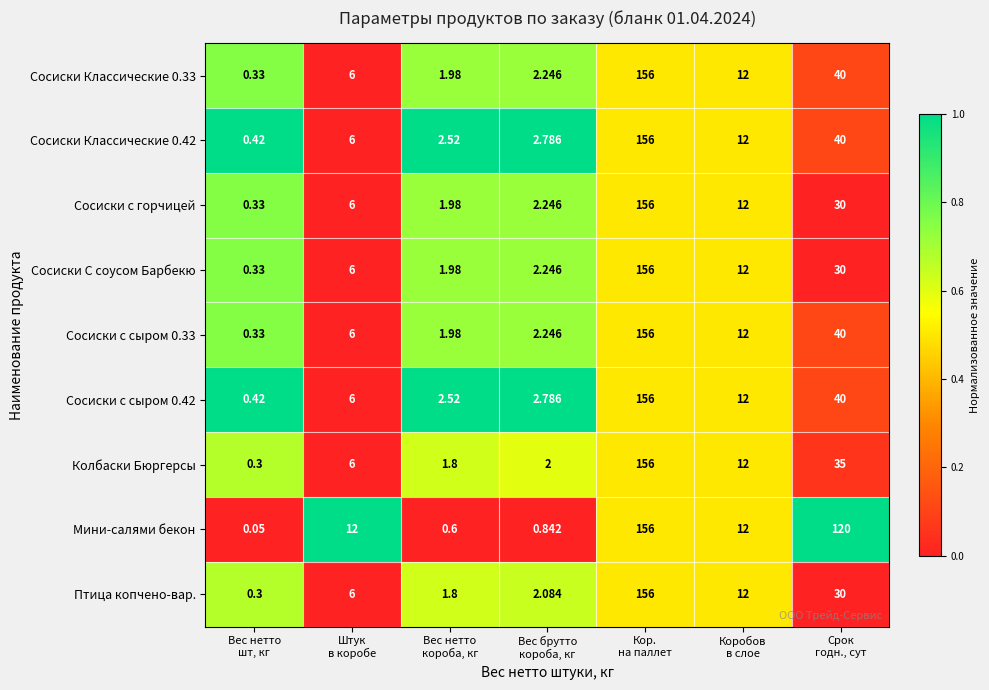

Which series has the largest total across all categories?

Мини-салями бекон